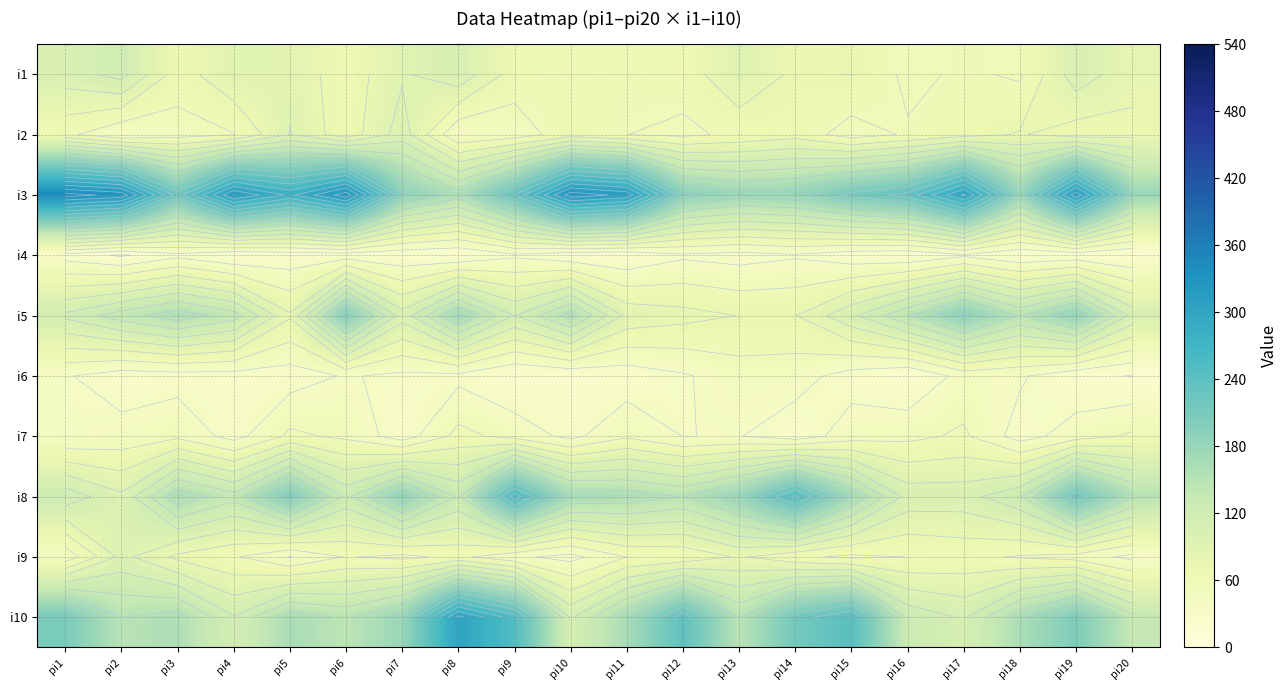

At how many categories does at least one series exceed 270?

10